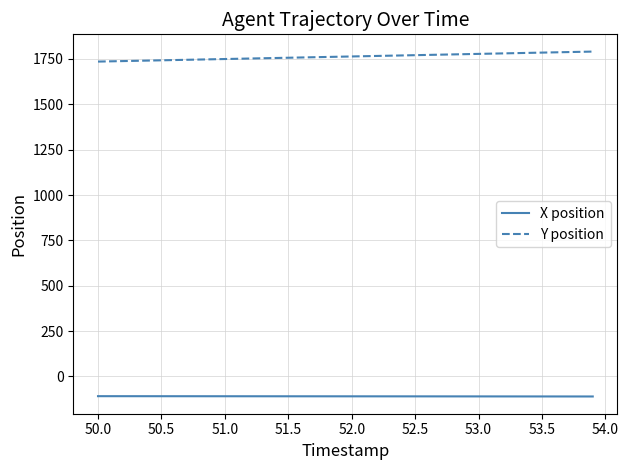

What is the lowest value of the X position series?

-110.1